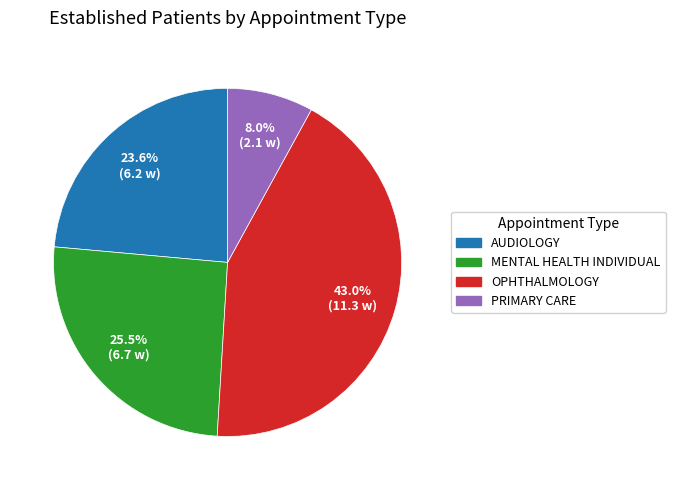

How many segments does this pie chart have?

4